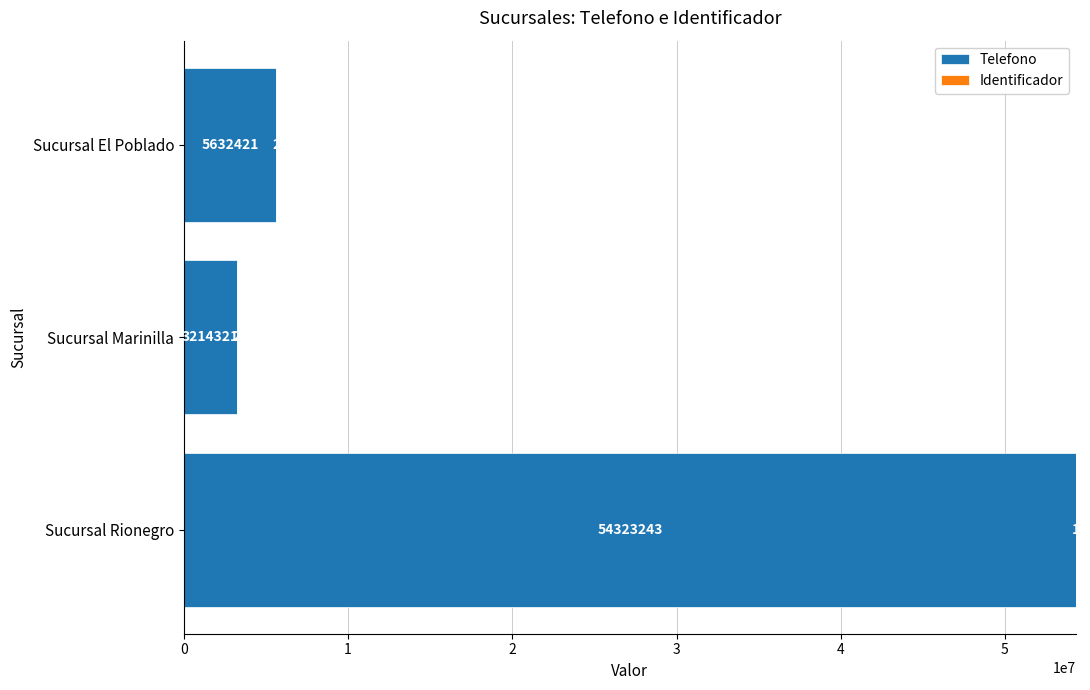

Where is Telefono nearest to the value 28768782?

Sucursal El Poblado